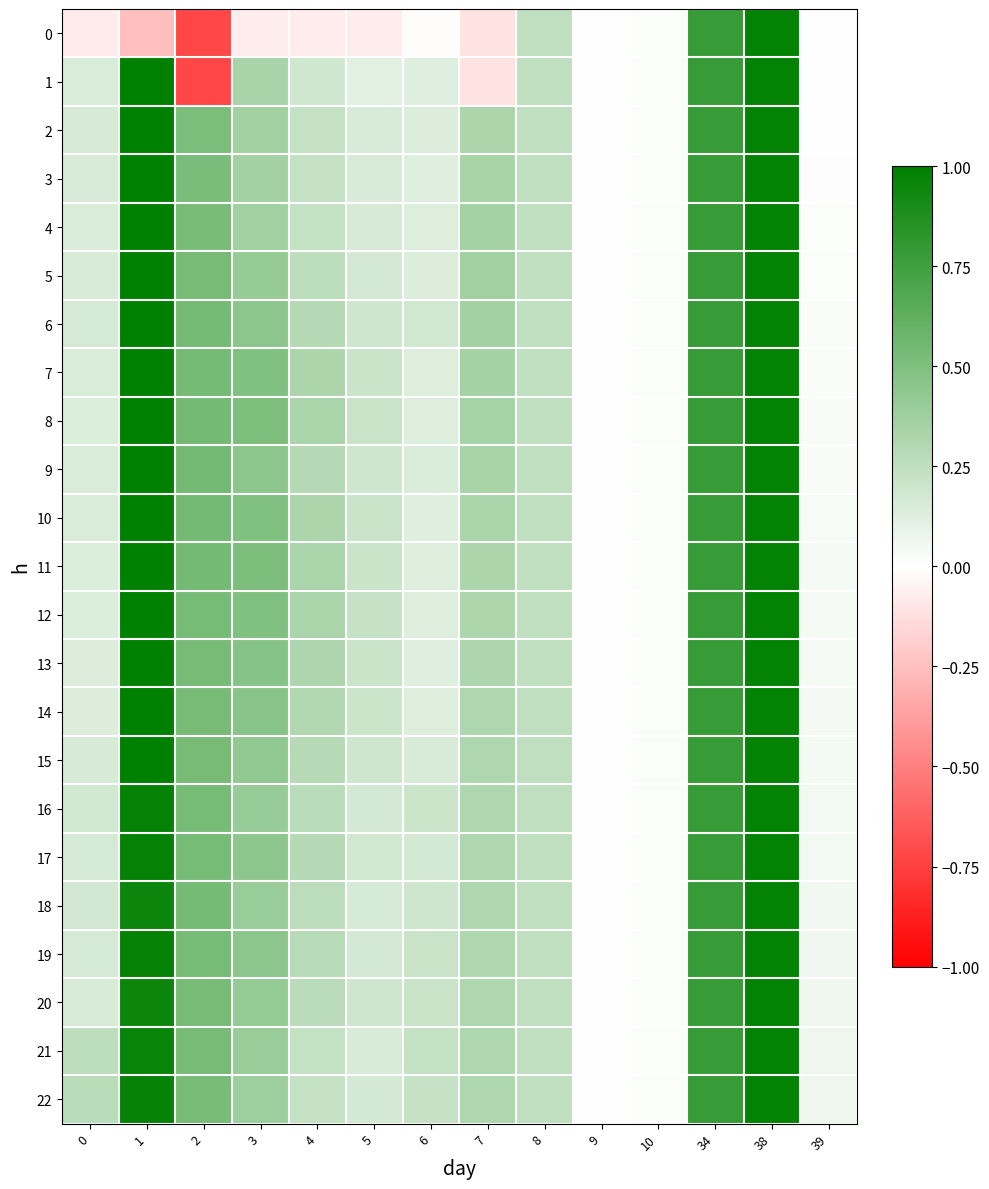

At which category is the sum across all series the highest?

38